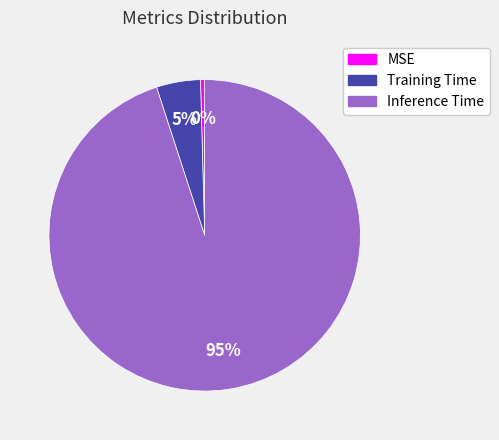

Is it true that MSE is 9% of the pie?

False